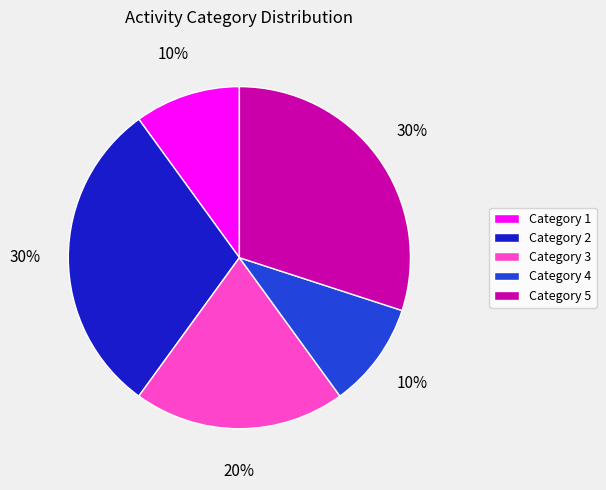

To the nearest percent, what percentage of the pie is Category 2?

30%